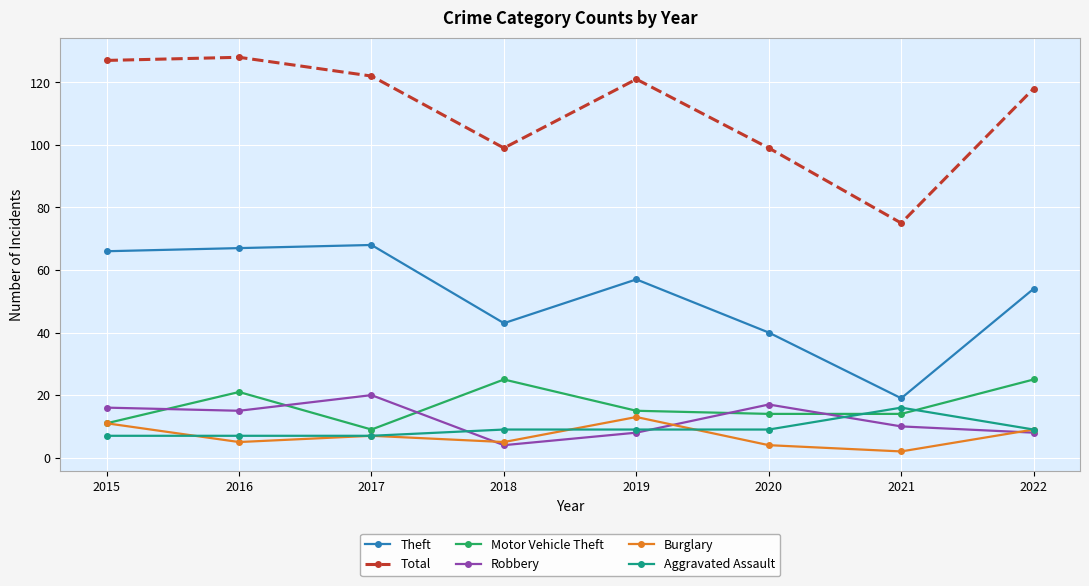

Which series has the largest total across all categories?

Total